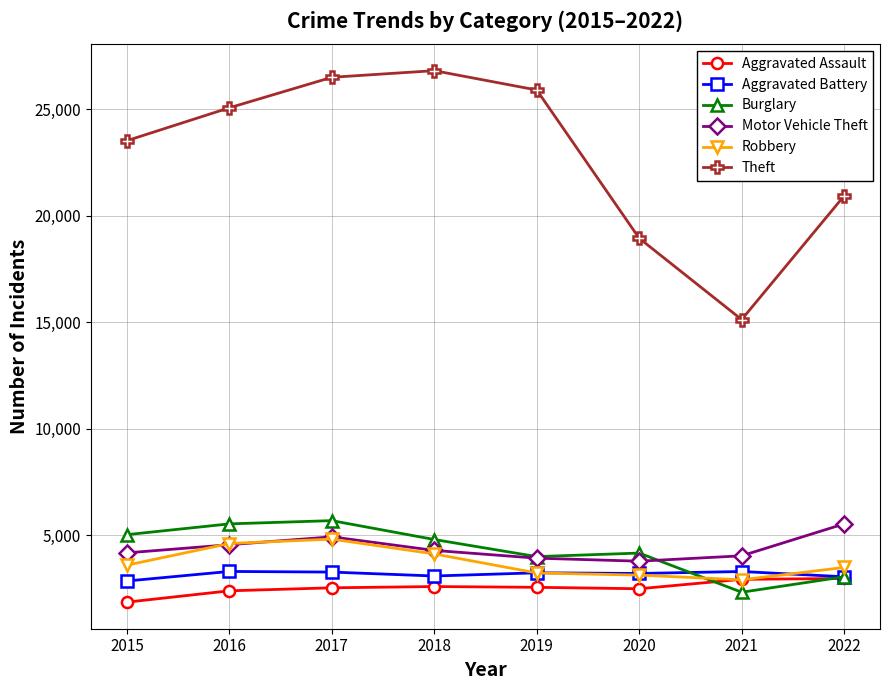

At which category does Theft reach its first local valley?

2021